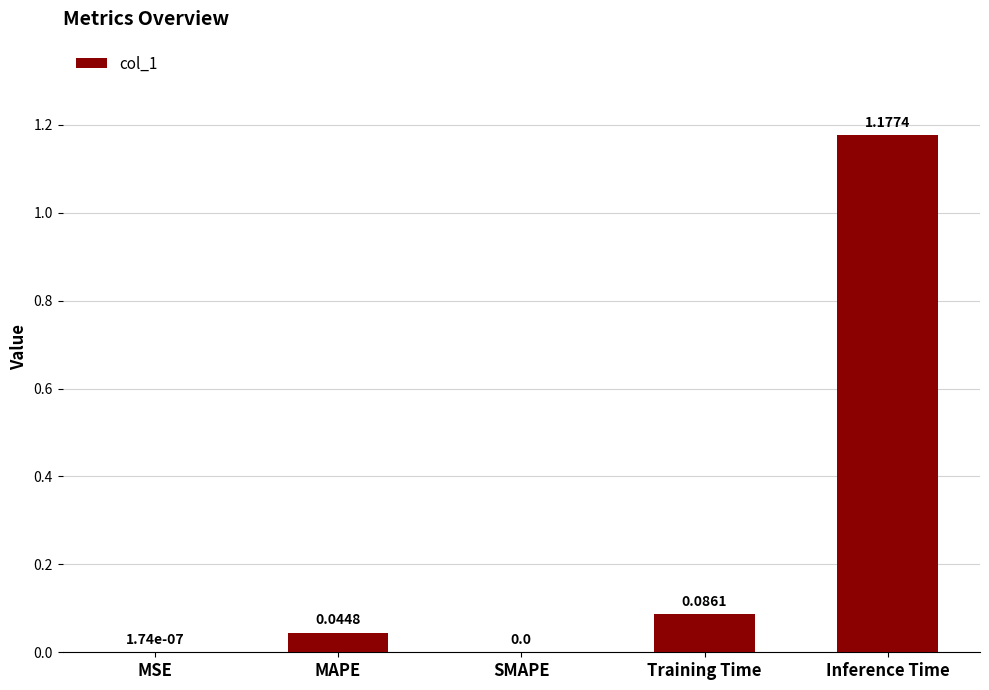

Is it true that the value at SMAPE is 0.8?

False